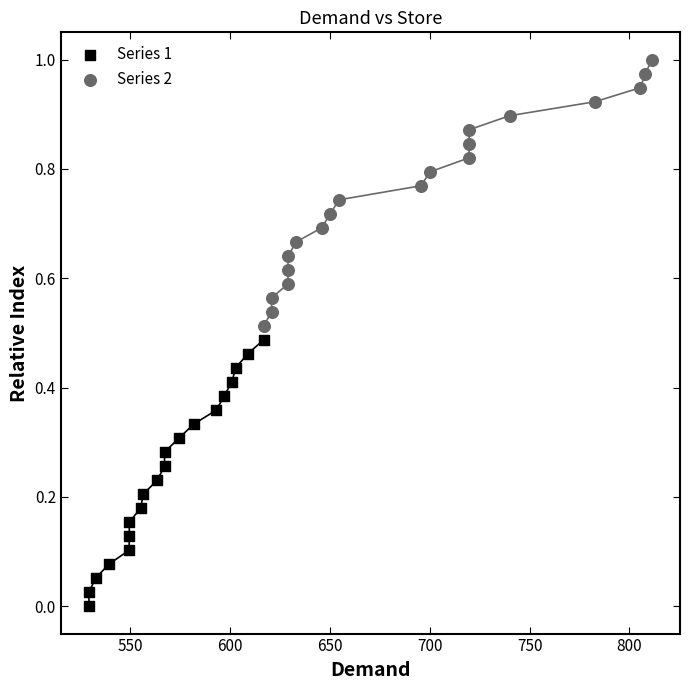

Which series reaches the maximum Y coordinate?

Series 2